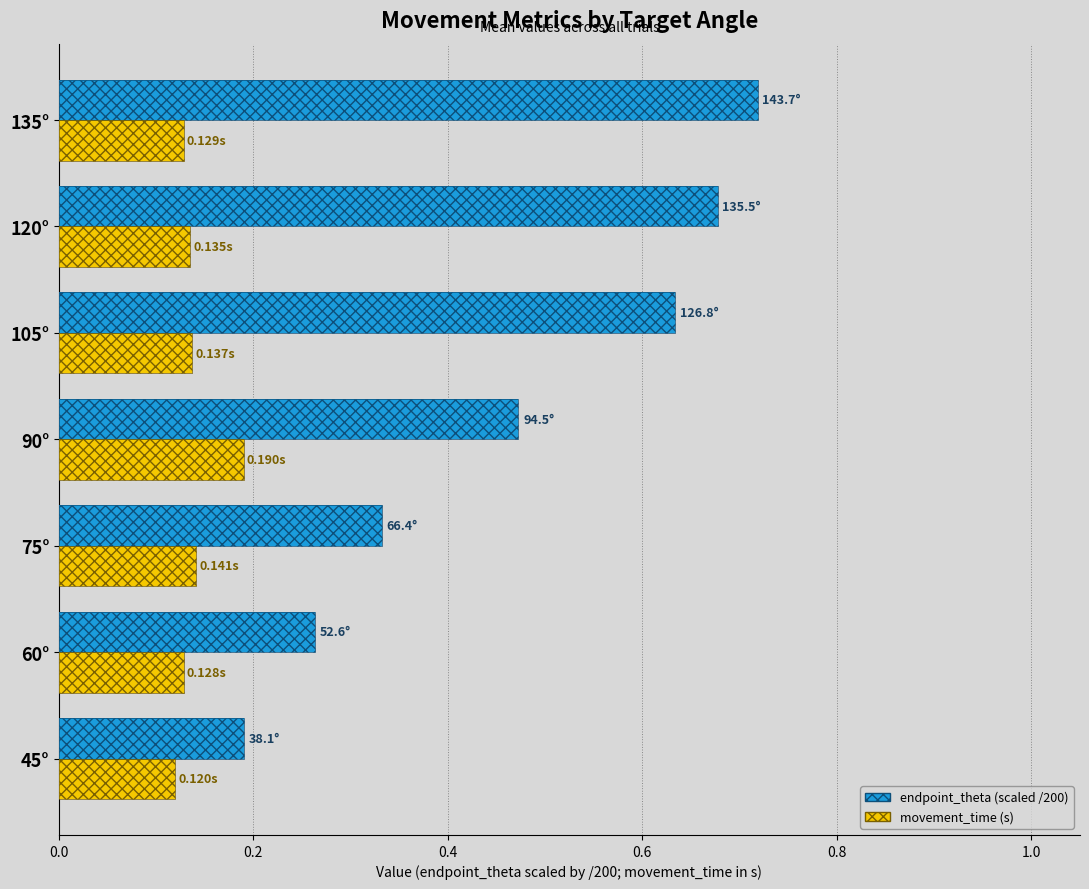

How many bars are there in total?

14